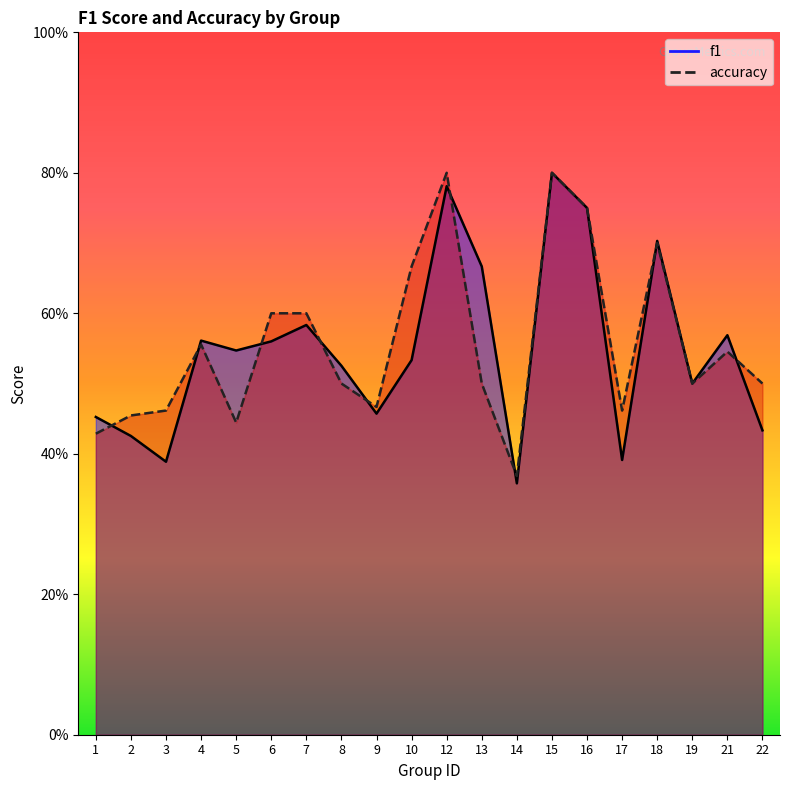

What is the difference between the f1 values at 1 and 7?

0.1